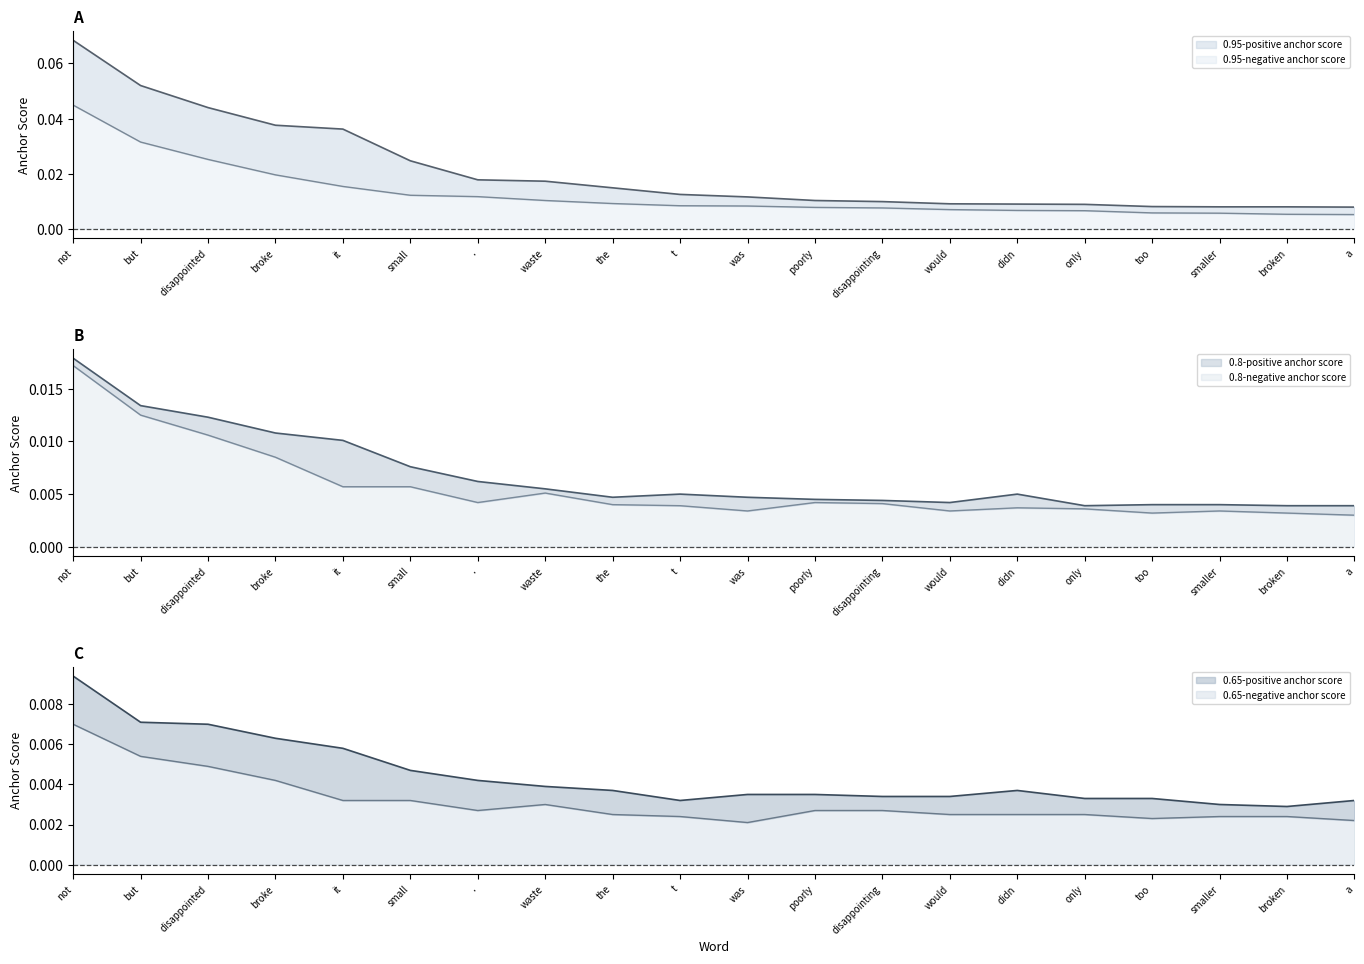

At how many categories does at least one series exceed 0?

20